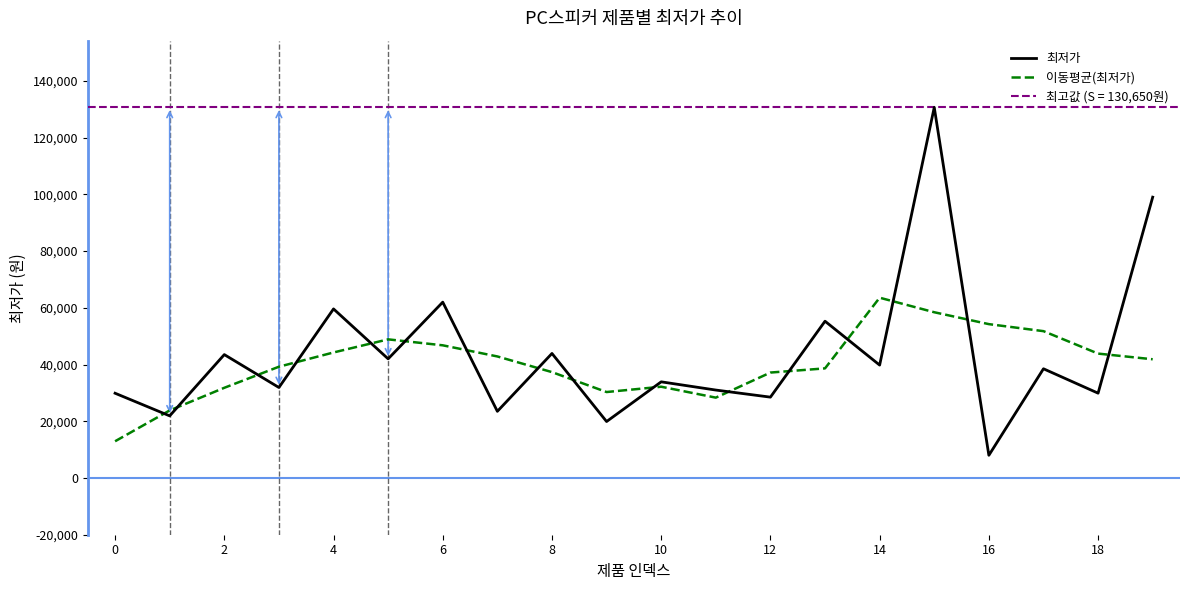

What is the difference between the maximum and minimum values in the 이동평균(최저가) series?

50610.0